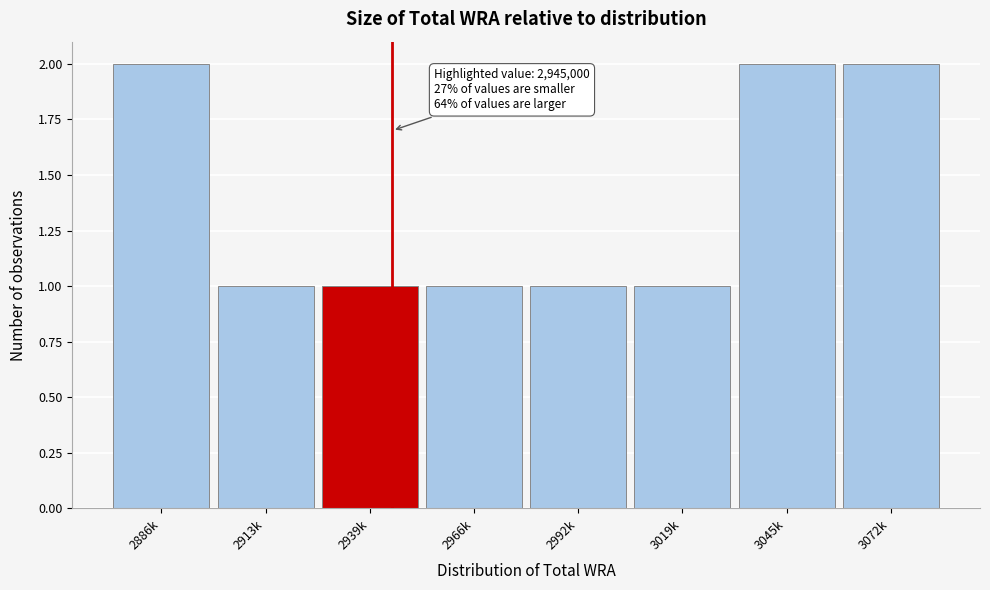

Reading left to right, transcribe all the data shown in this chart.

2886k=2	2913k=1	2939k=1	2966k=1	2992k=1	3019k=1	3045k=2	3072k=2